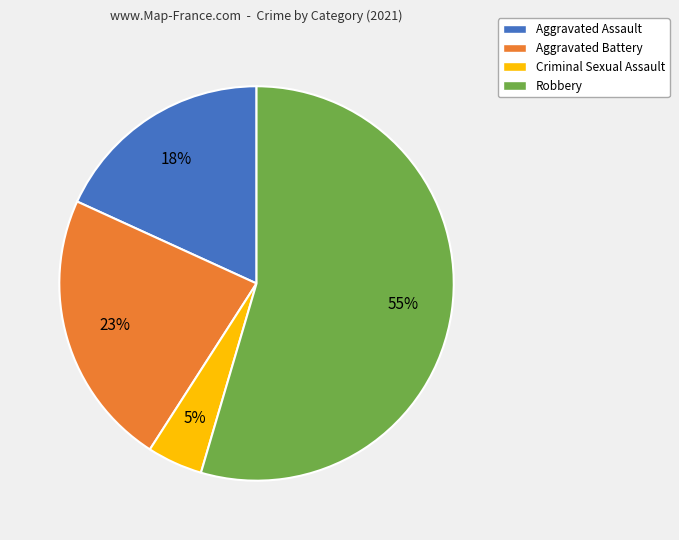

Count the number of slices in the pie.

4